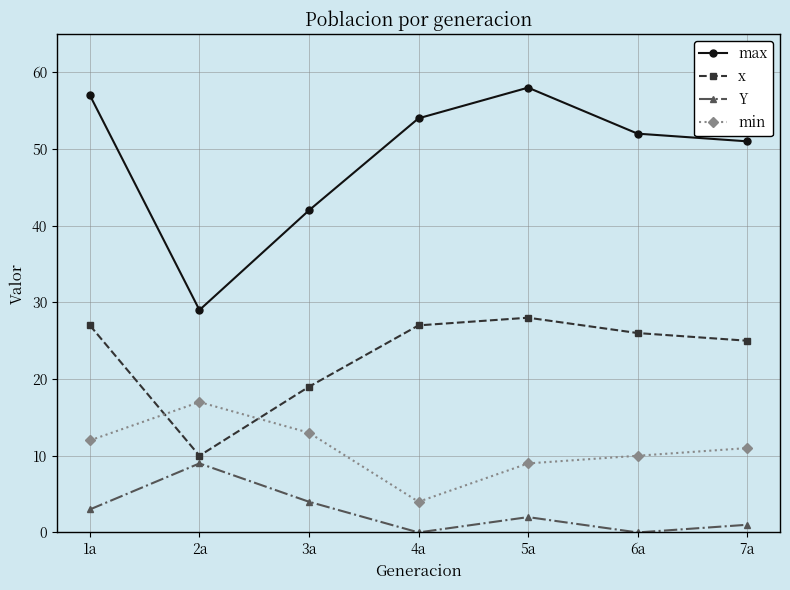

What is the value of the min point at the 5th from the left?

9